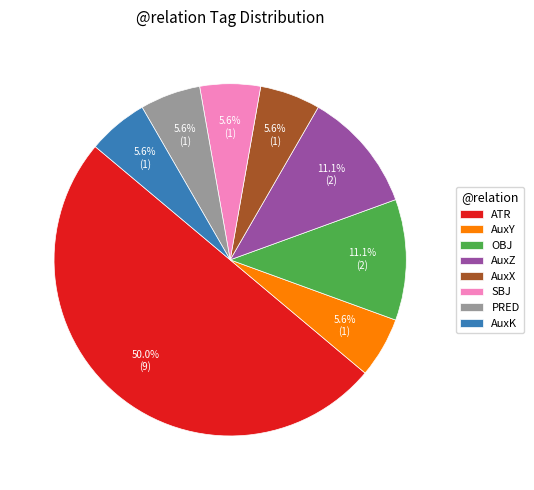

Is AuxY the majority of the pie?

No